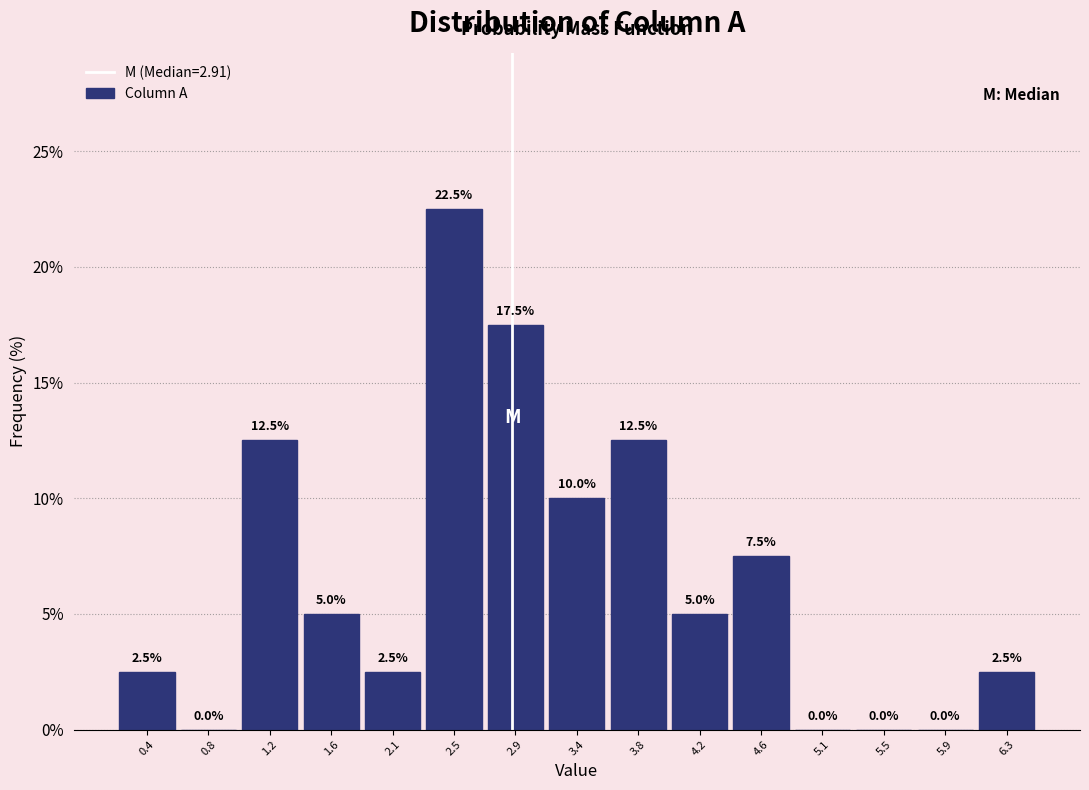

Which range on the x-axis has the tallest bar?

2.30 to 2.70